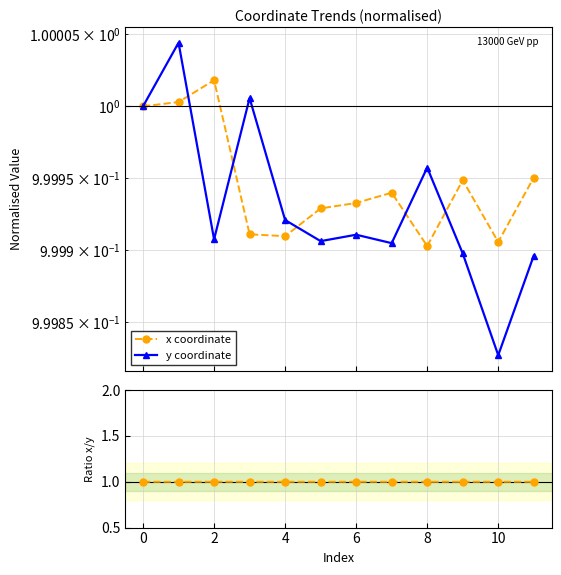

Is it true that x / y equals 0.5 at 8?

False